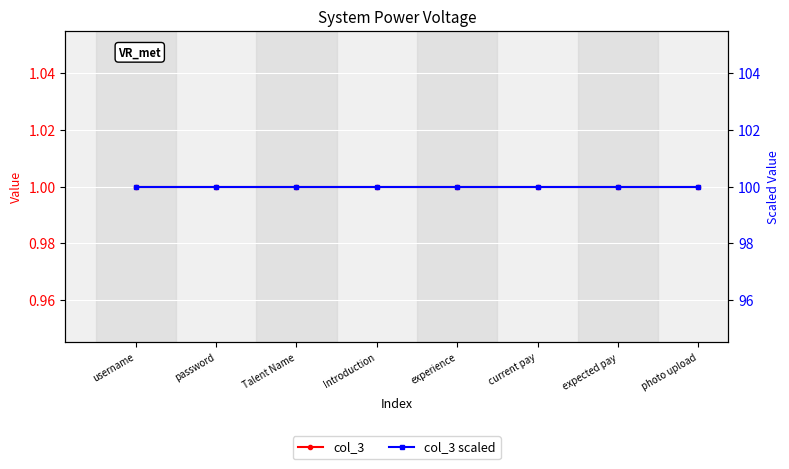

What is the value of the col_3 point at the 1st from the left?

1